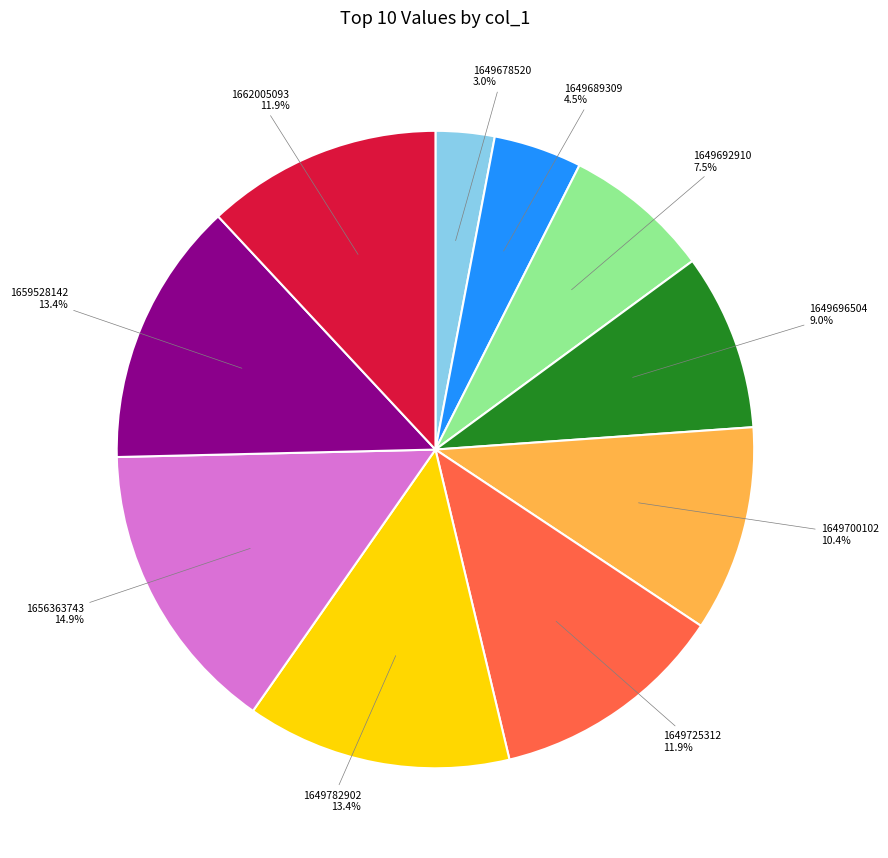

Is it true that 1659528142 is 7% of the pie?

False